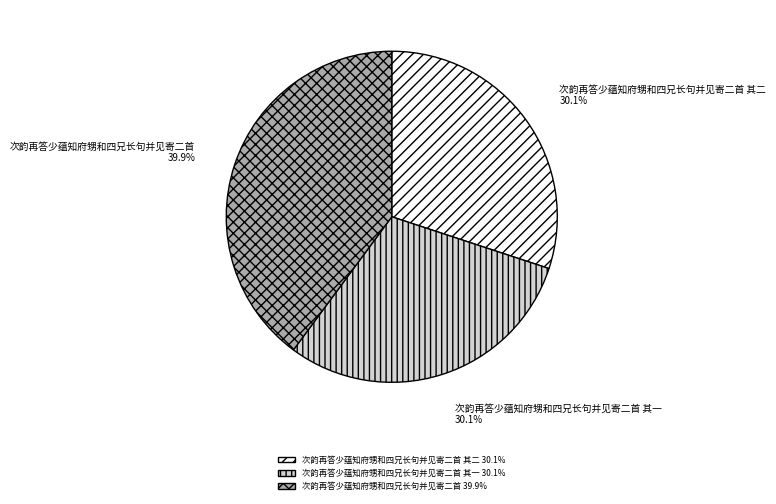

Which has a higher value, 次韵再答少蕴知府甥和四兄长句并见寄二首 or 次韵再答少蕴知府甥和四兄长句并见寄二首 其一?

次韵再答少蕴知府甥和四兄长句并见寄二首